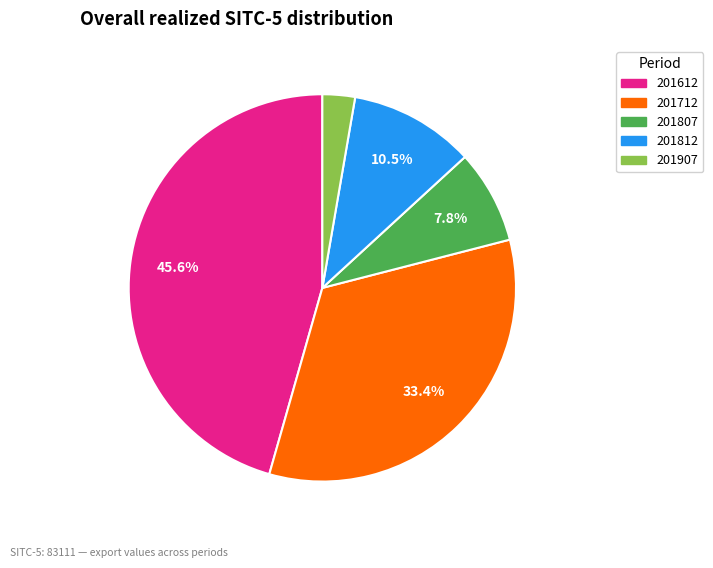

Which has a higher value, 201907 or 201712?

201712